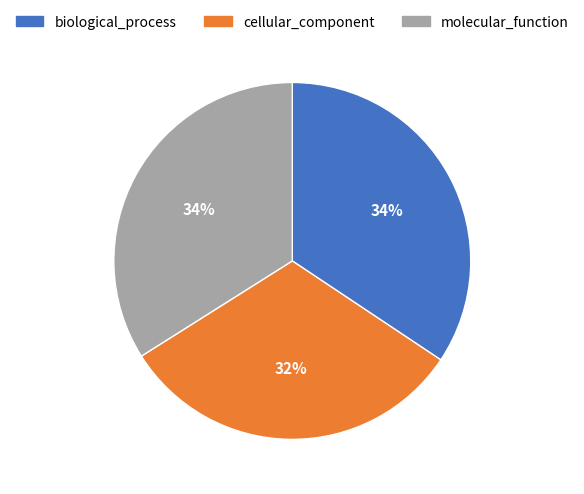

To the nearest percent, what percentage of the pie is cellular_component?

32%